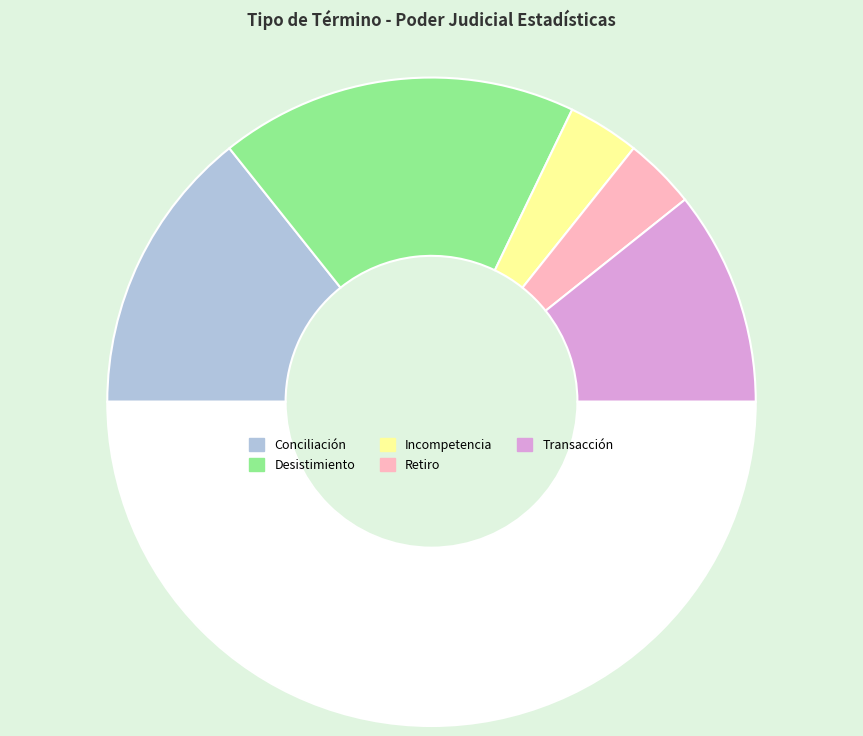

Does any single category account for the majority?

No